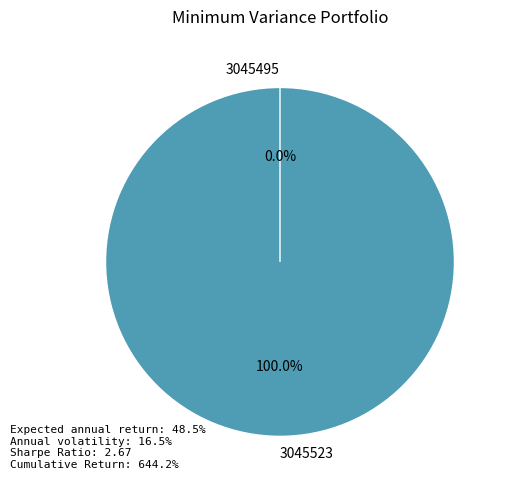

Which slice is the smallest?

3045495